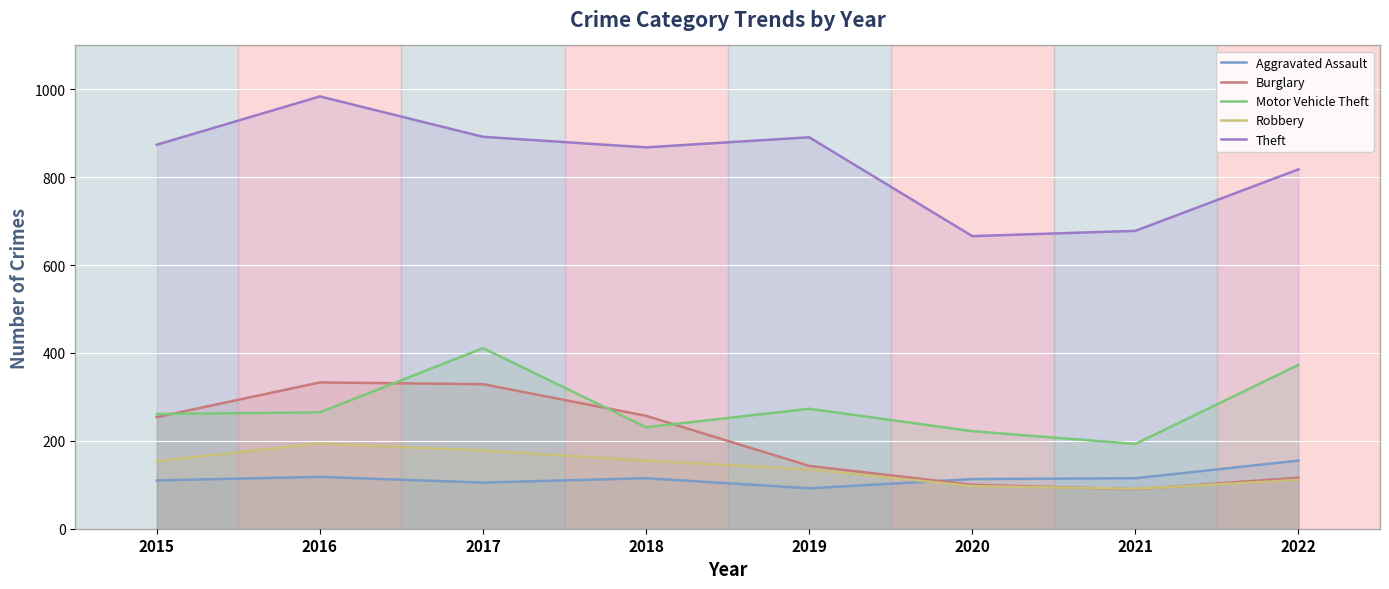

What is the value of the Theft point at the 6th from the left?

666